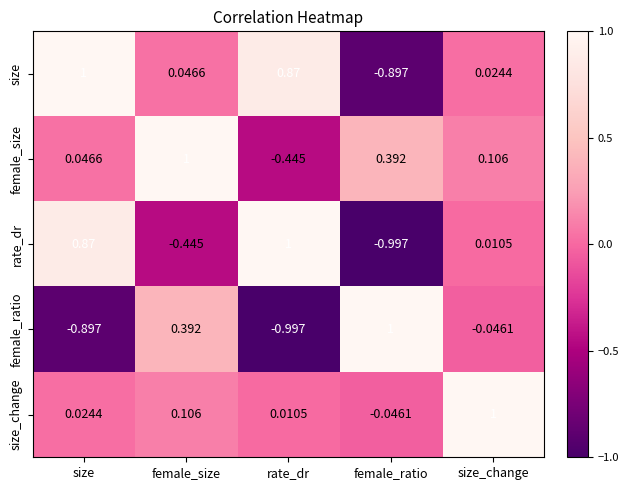

List the labels in order of rate_dr value, largest first.

rate_dr, size, size_change, female_size, female_ratio